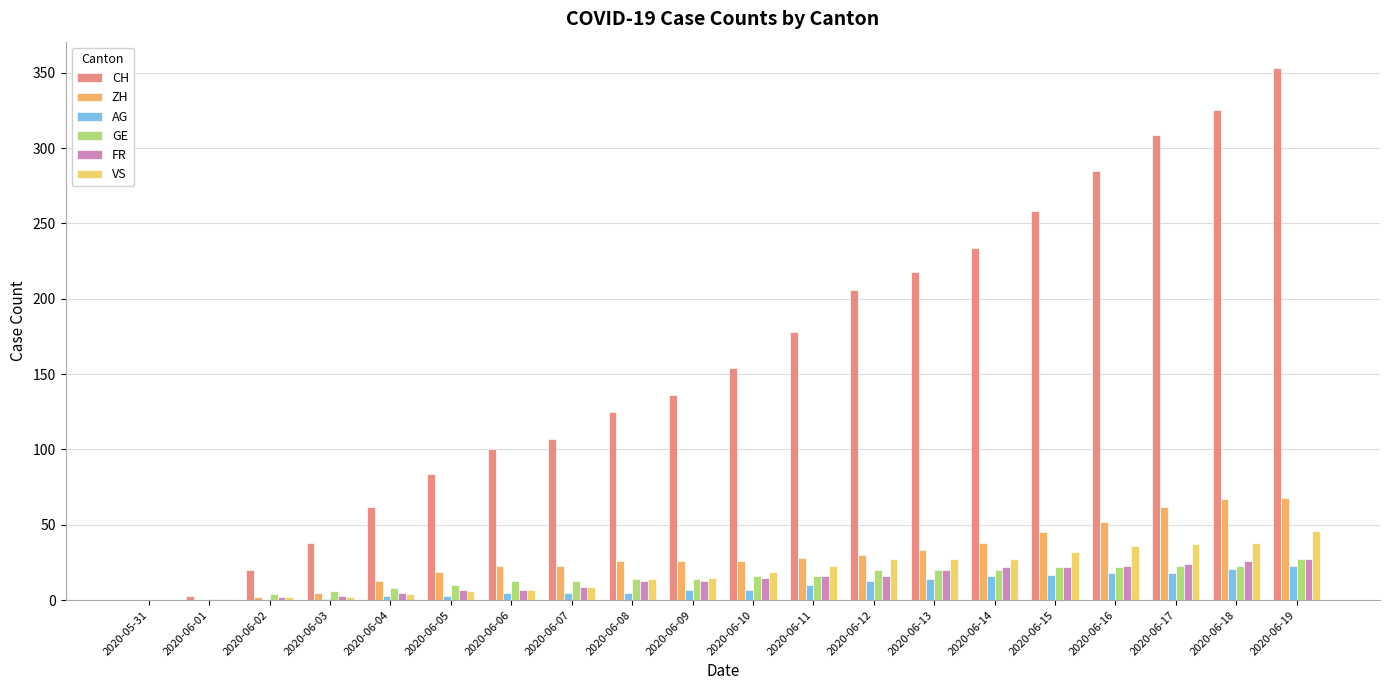

The GE series shows 8 at 2020-06-04. True or false?

True